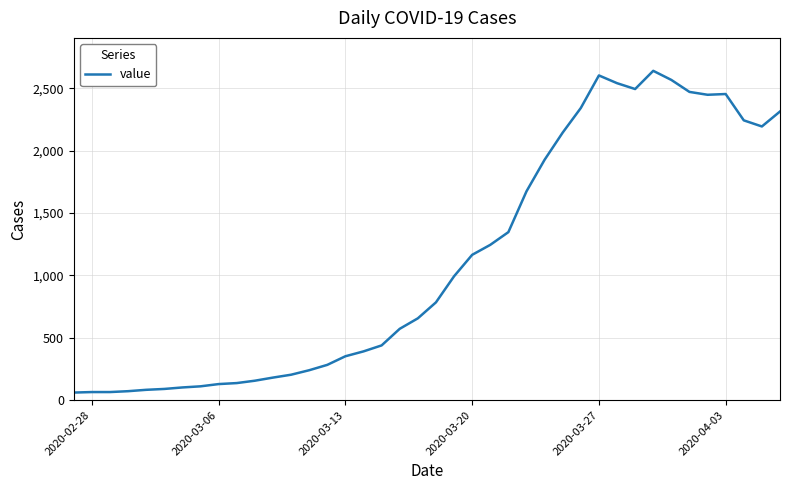

True or false: the data has more than 1 interior local peaks.

True